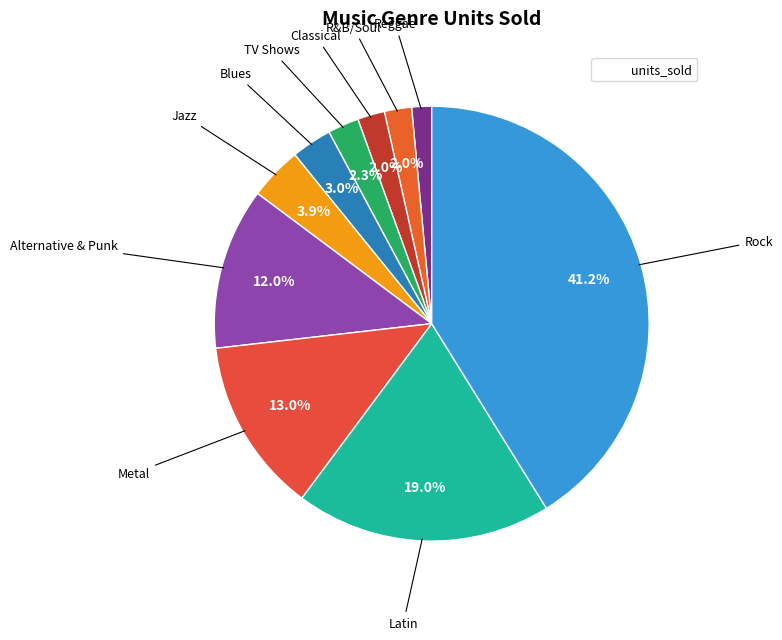

What is the largest slice in the pie chart?

Rock